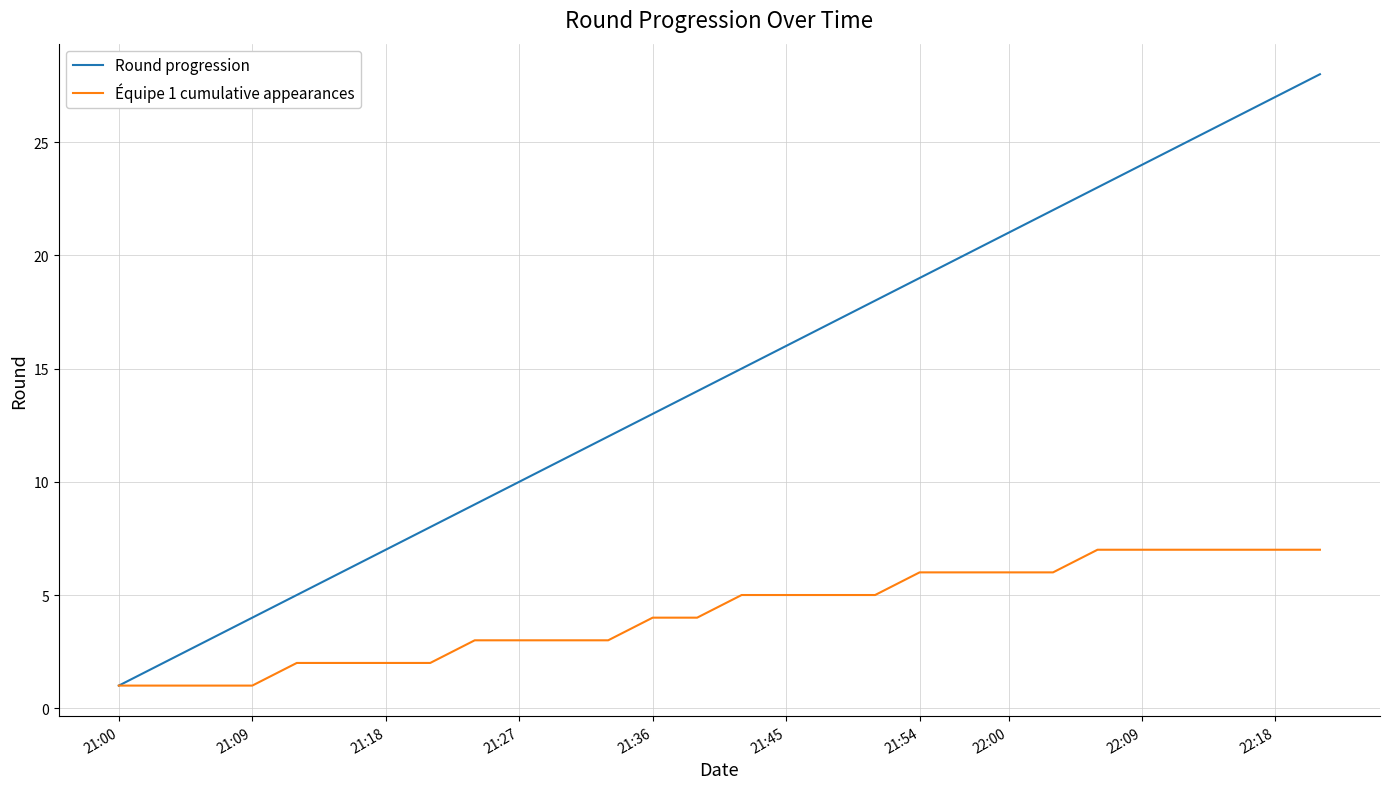

What is the highest value of the Round progression series?

28